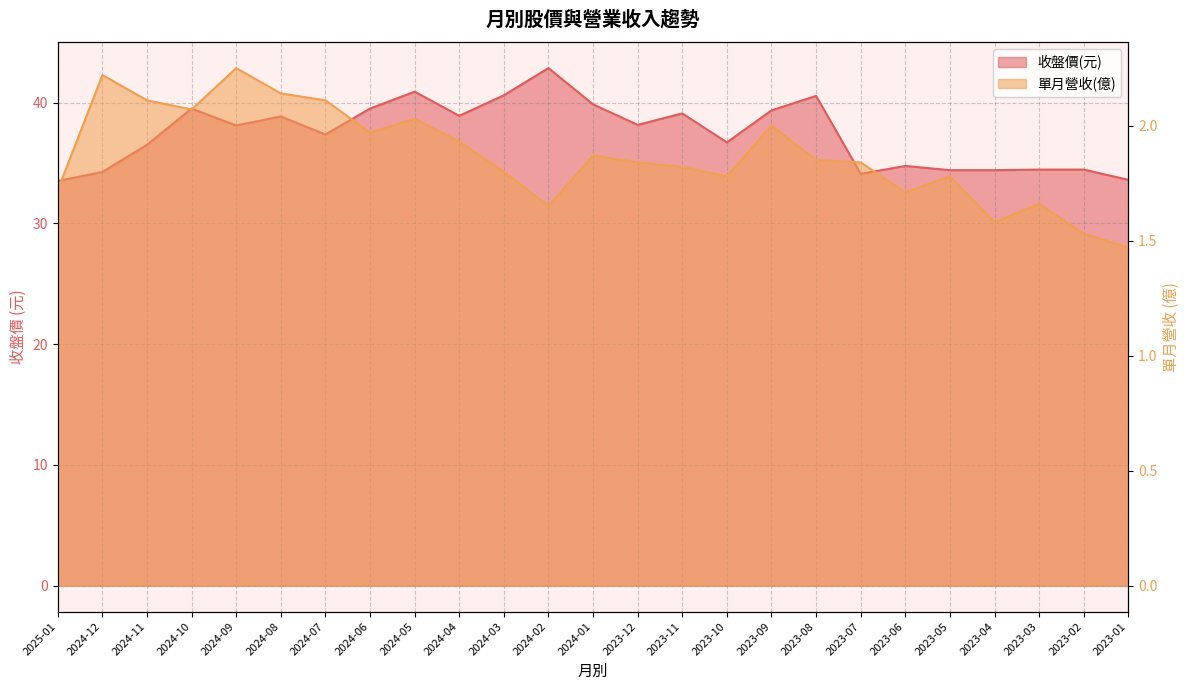

True or false: 收盤價(元) has more than 0 points higher than both neighbors.

True